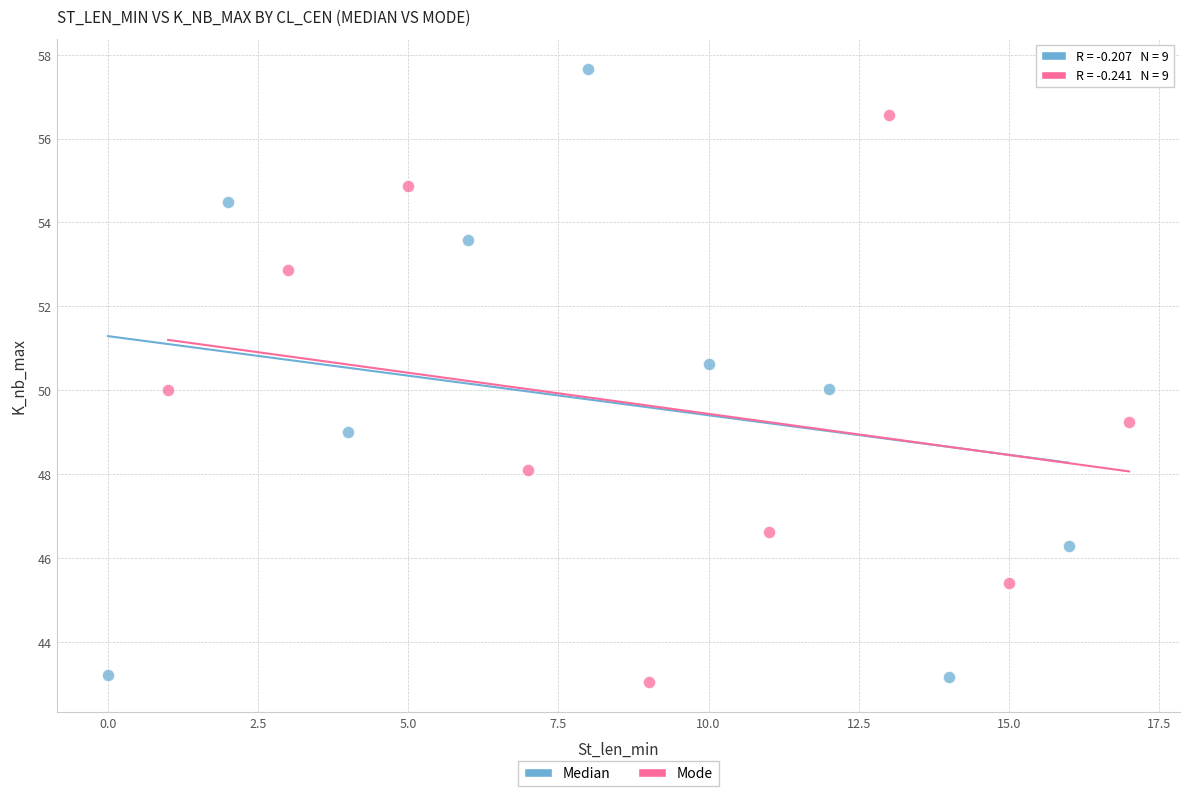

Which series has the widest spread of Y values?

Median